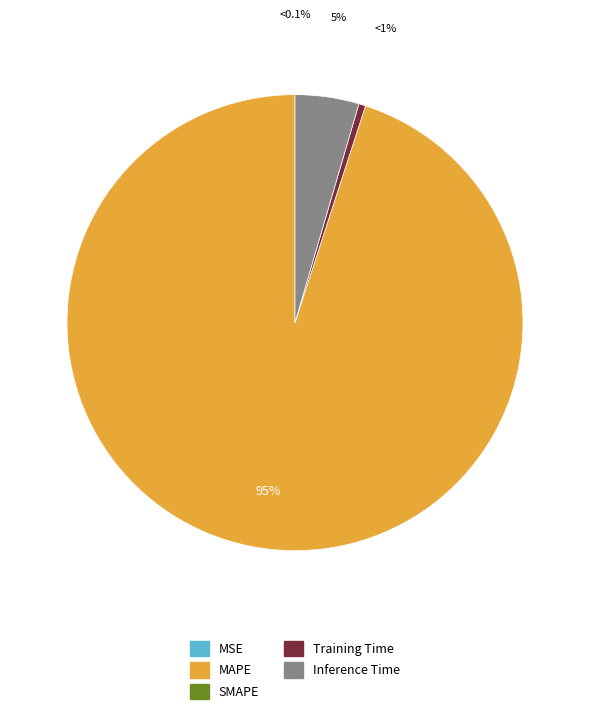

Is there a majority slice in this chart?

Yes